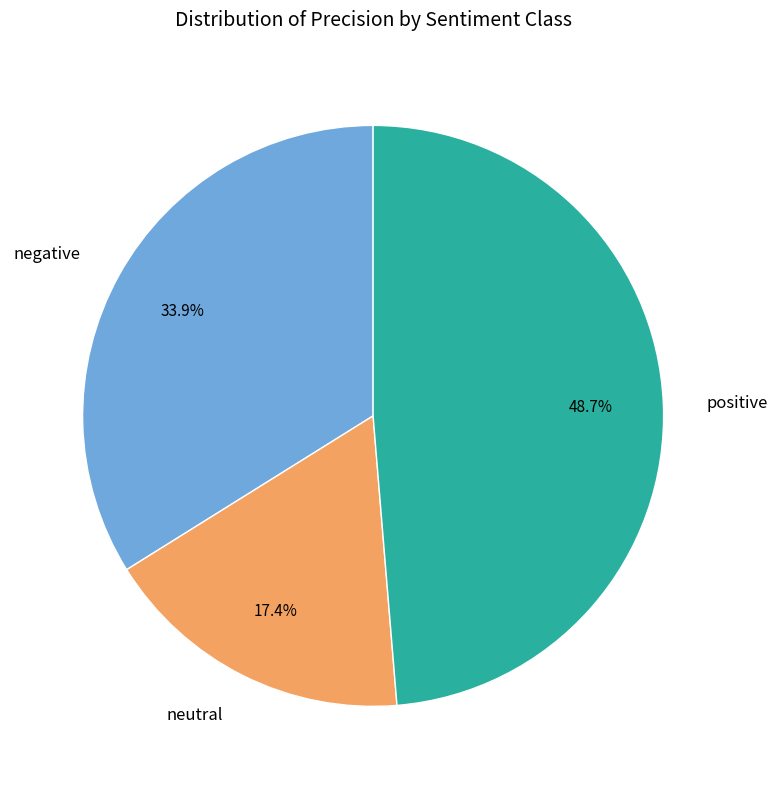

To the nearest percent, what portion does negative represent?

34%